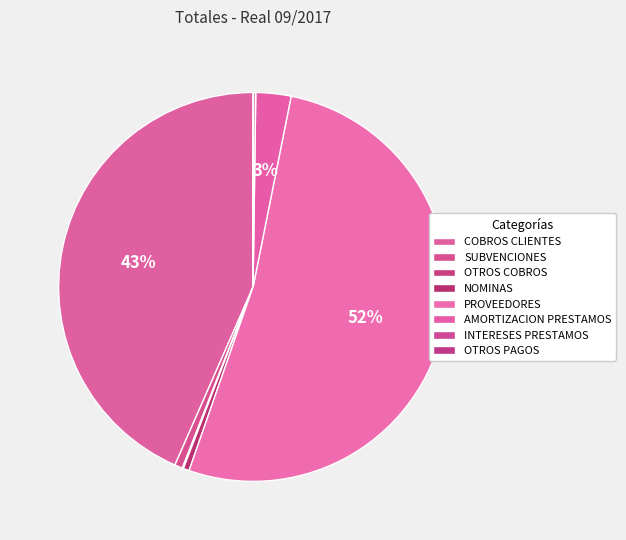

To the nearest percent, what is the average slice percentage?

12%